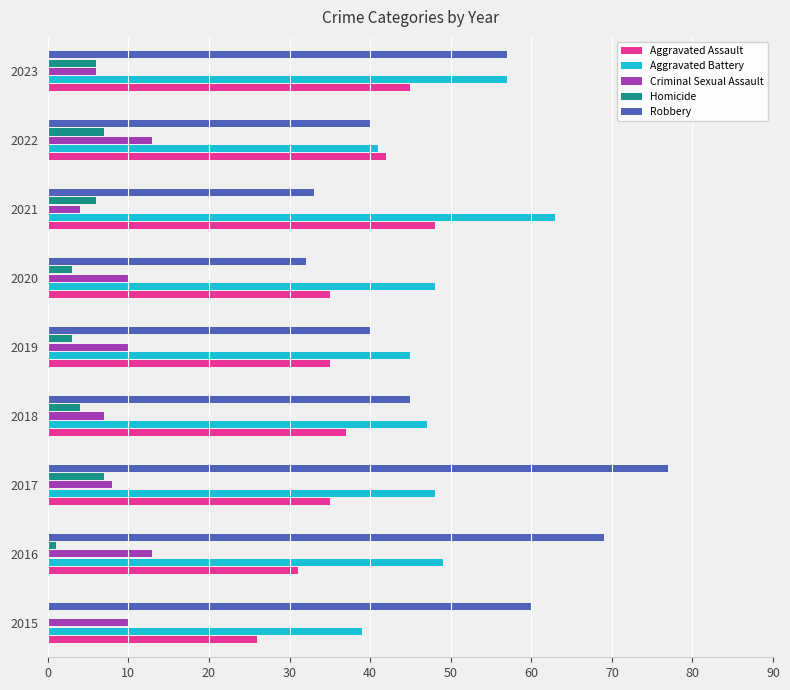

What is the maximum value for Criminal Sexual Assault?

13